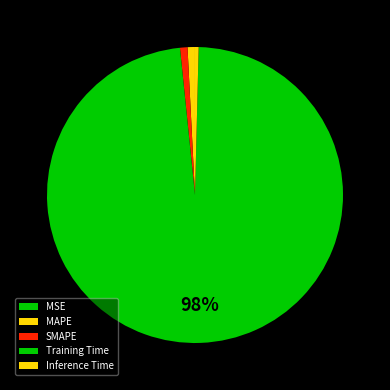

Is the sum of MSE and SMAPE greater than half?

No